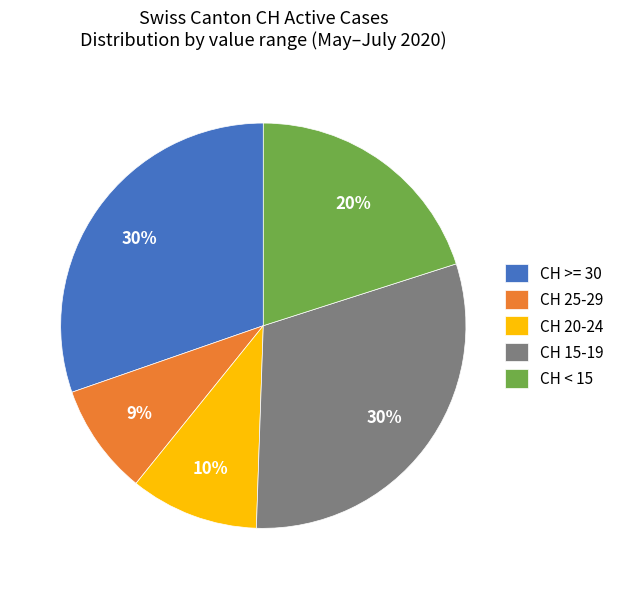

What is the smallest slice in the pie chart?

CH 25-29